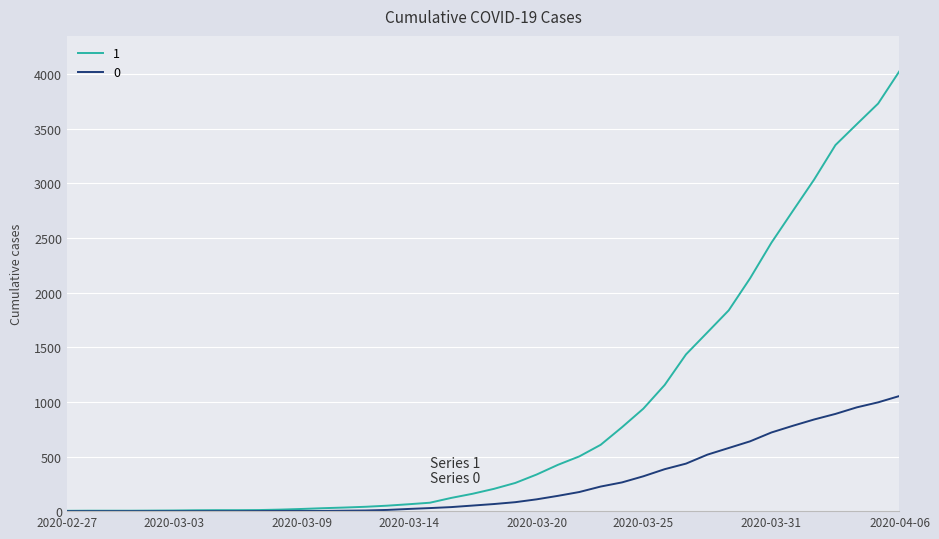

Does the chart display data point markers on the line(s)?

No